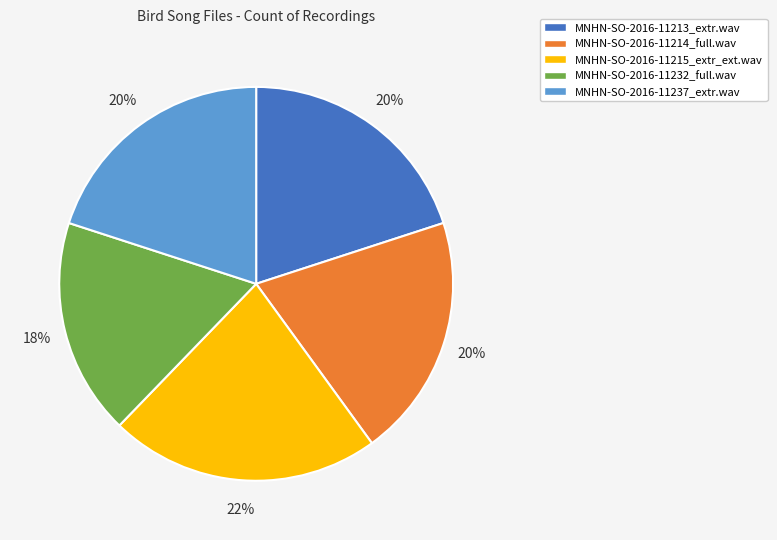

Which category has the biggest portion of the pie?

MNHN-SO-2016-11215_extr_ext.wav